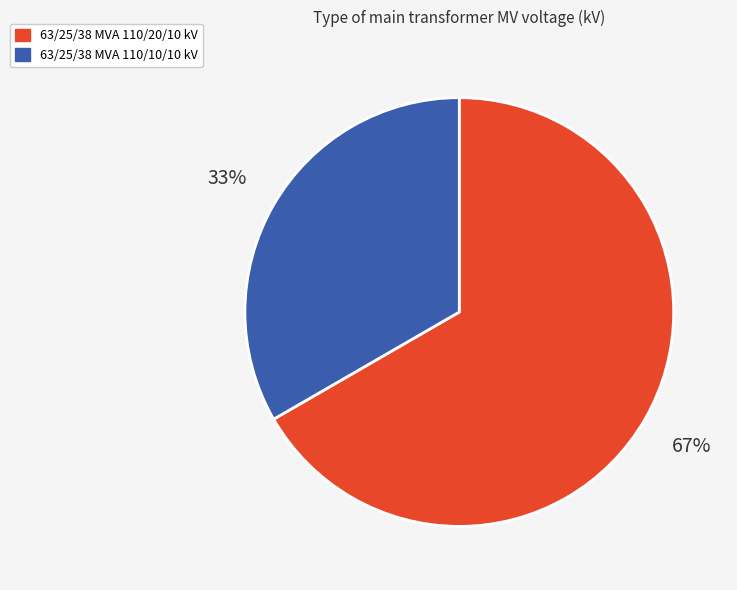

The 63/25/38 MVA 110/20/10 kV slice represents 55% of the pie. True or false?

False